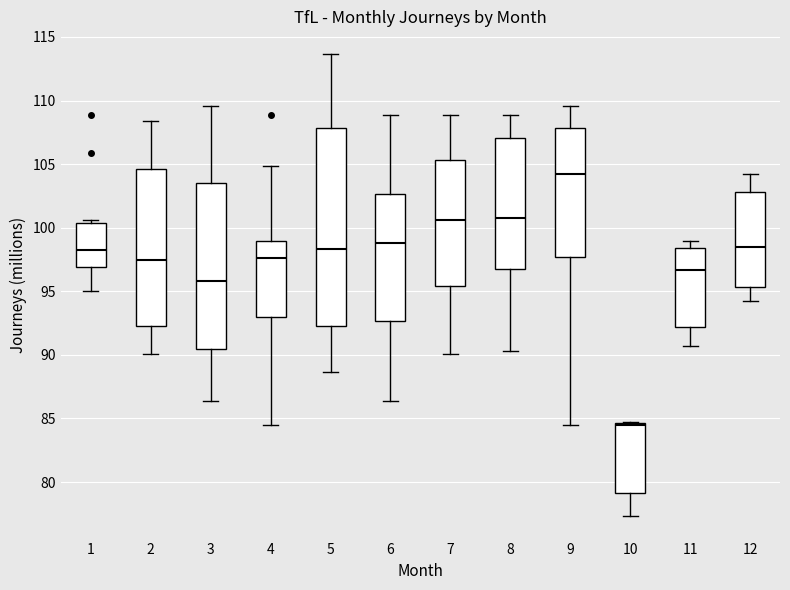

Reading left to right, transcribe this box plot: for each box, give where its median line is, the range the box spans, and where its two whiskers end, as read against the y-axis. The values are not printed on the chart, so give them approximately, as read against the axis.

1: median 98.5, box 97.0 to 100.5, whiskers 95.0 to 100.5 (just above the box's upper edge)
2: median 97.5, box 92.5 to 104.5, whiskers 90.0 to 108.5
3: median 96.0, box 90.5 to 103.5, whiskers 86.5 to 109.5
4: median 97.5, box 93.0 to 99.0, whiskers 84.5 to 105.0
5: median 98.5, box 92.5 to 108.0, whiskers 88.5 to 113.5
6: median 99.0, box 92.5 to 102.5, whiskers 86.5 to 109.0
7: median 100.5, box 95.5 to 105.5, whiskers 90.0 to 109.0
8: median 101.0, box 97.0 to 107.0, whiskers 90.5 to 109.0
9: median 104.0, box 97.5 to 108.0, whiskers 84.5 to 109.5
10: median 84.5 (just below the box's upper edge), box 79.0 to 84.5, whiskers 77.5 to 84.5
11: median 96.5, box 92.0 to 98.5, whiskers 90.5 to 99.0
12: median 98.5, box 95.5 to 103.0, whiskers 94.5 to 104.5